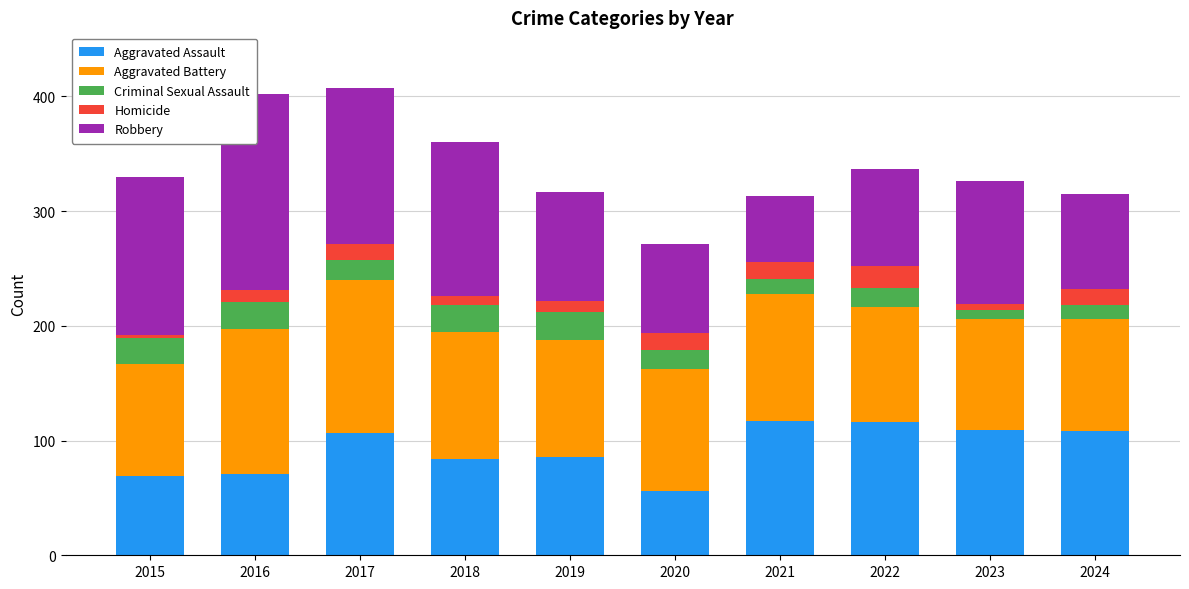

What is the sum of the Homicide values at 2018 and 2023?

13